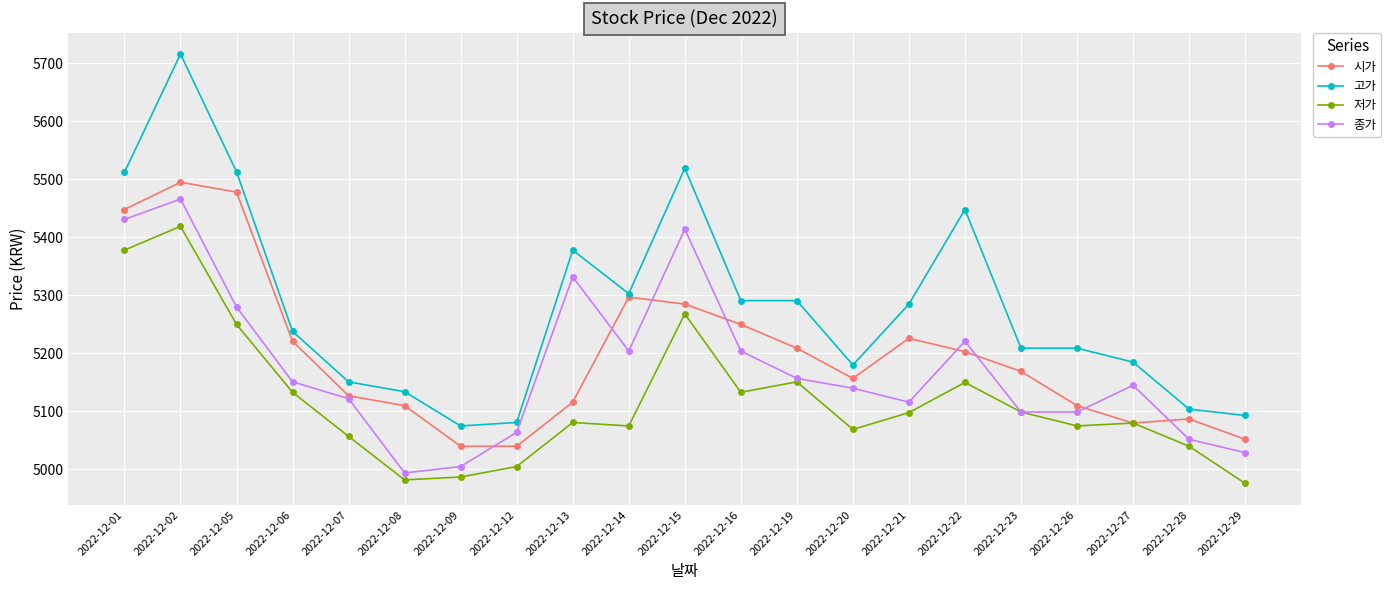

Which series has the largest total across all categories?

고가